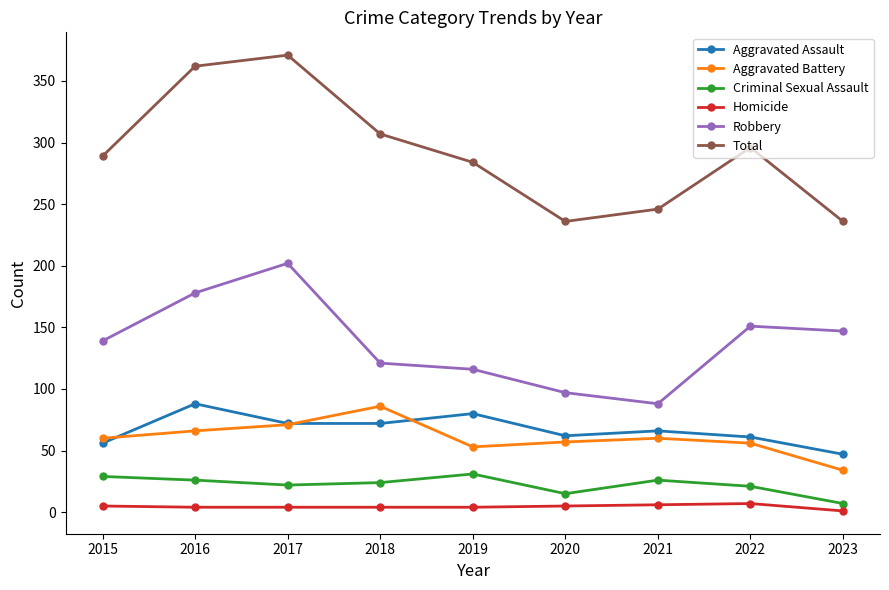

True or false: Aggravated Battery has more than 1 points higher than both neighbors.

True